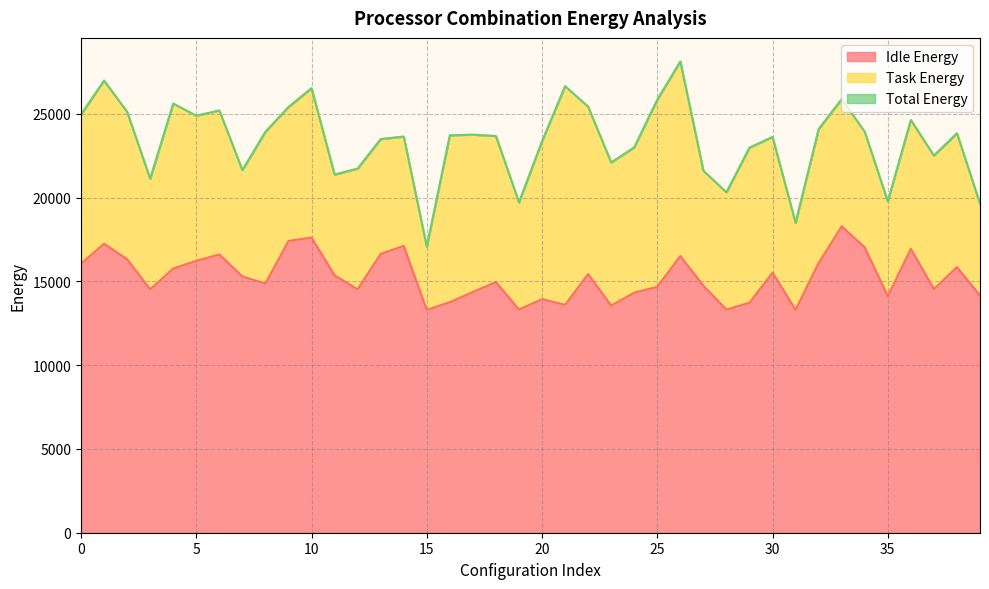

What is the minimum value for Idle Energy?

13301.0